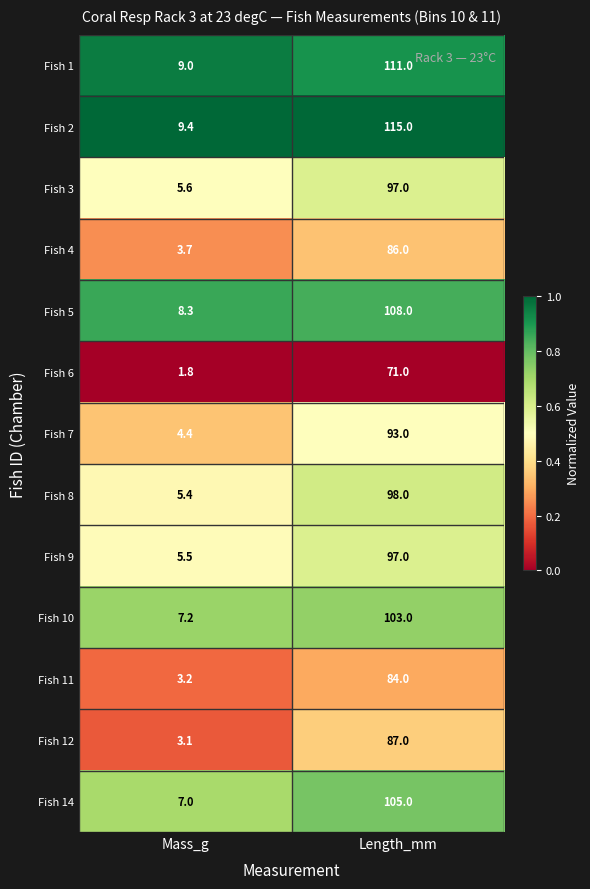

What is the sum of the Fish 1 values at Length_mm and Mass_g?

120.0